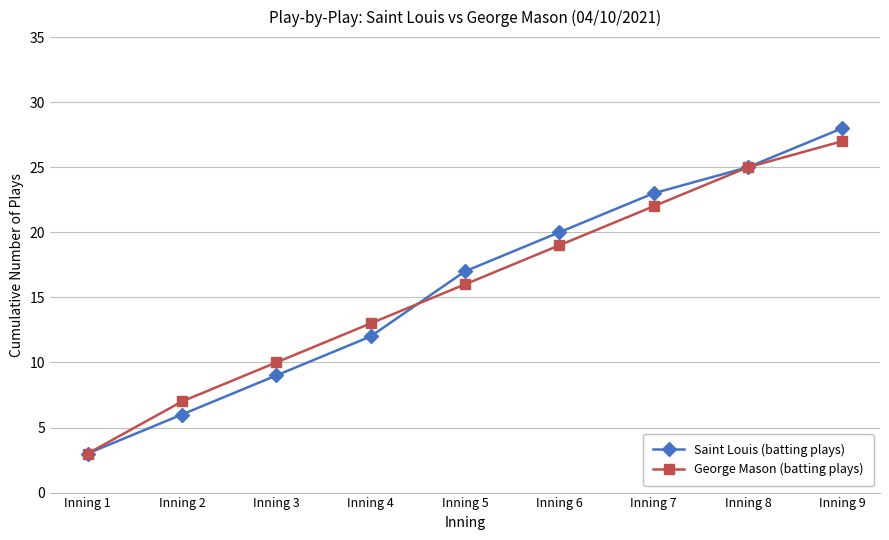

Reading left to right, what are all the values shown in this chart?

Saint Louis (batting plays): Inning 1=3	Inning 2=6	Inning 3=9	Inning 4=12	Inning 5=17	Inning 6=20	Inning 7=23	Inning 8=25	Inning 9=28
George Mason (batting plays): Inning 1=3	Inning 2=7	Inning 3=10	Inning 4=13	Inning 5=16	Inning 6=19	Inning 7=22	Inning 8=25	Inning 9=27